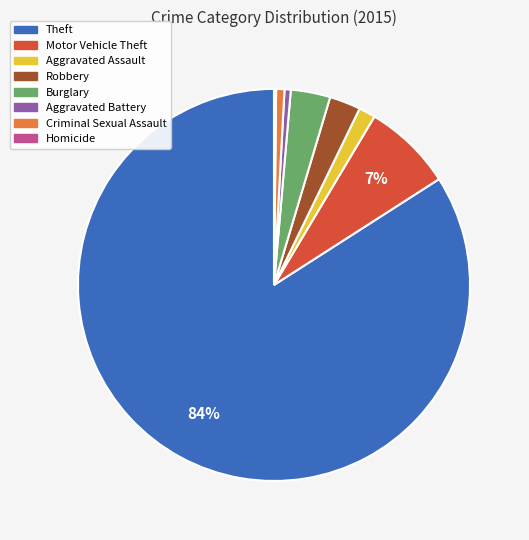

Between Aggravated Battery and Motor Vehicle Theft, which is larger?

Motor Vehicle Theft